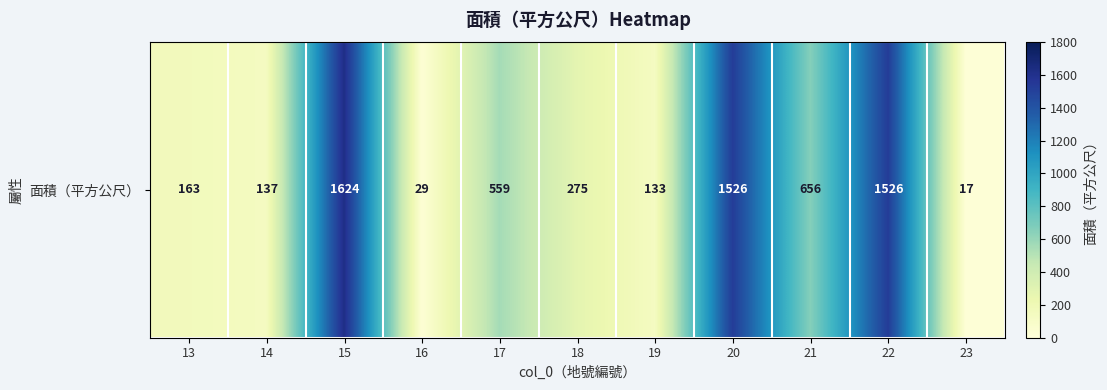

True or false: the data shows 275 at 18.

True